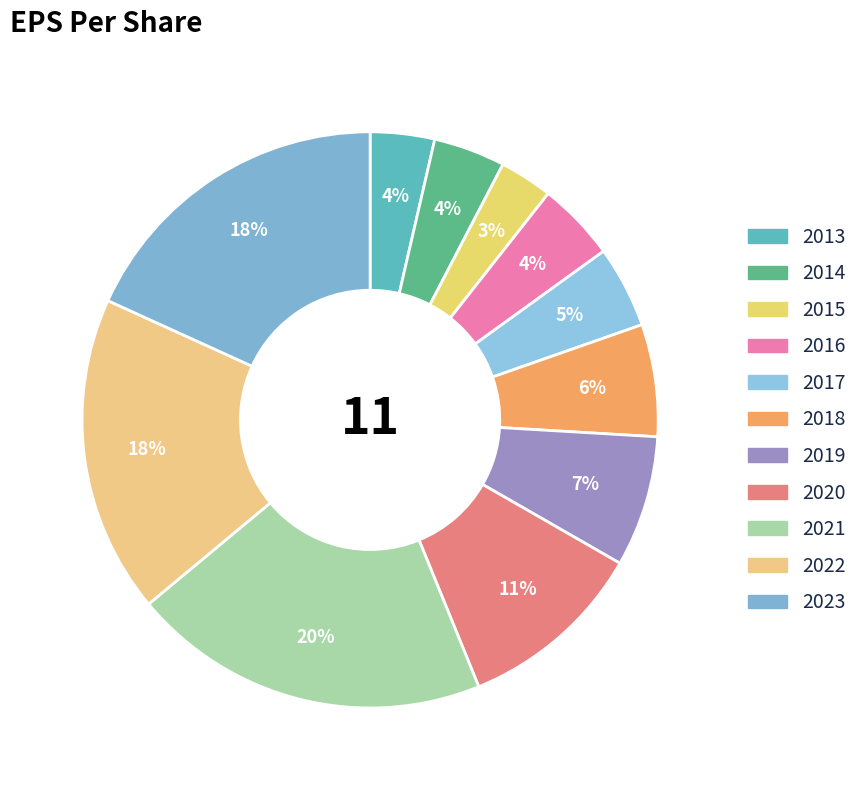

What percentage is the 2014 slice, to the nearest percent?

4%